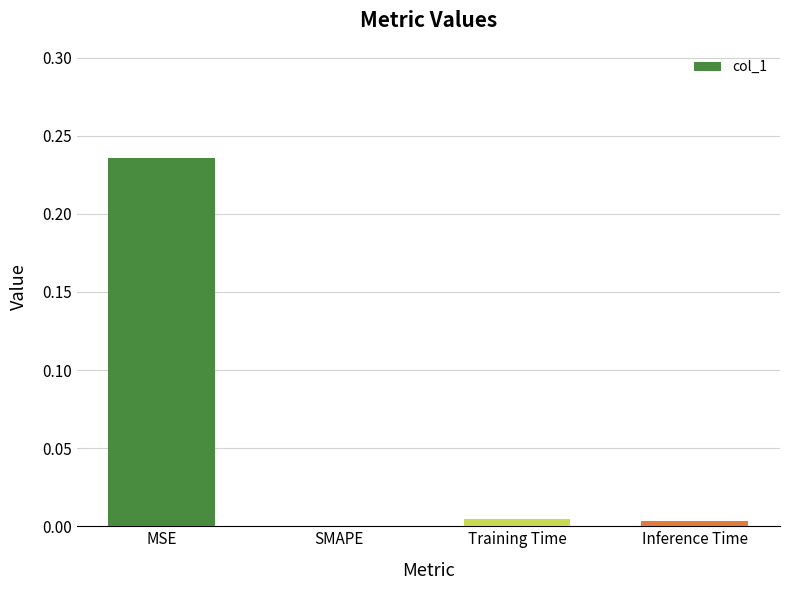

The value at MSE is 0.1. True or false?

False